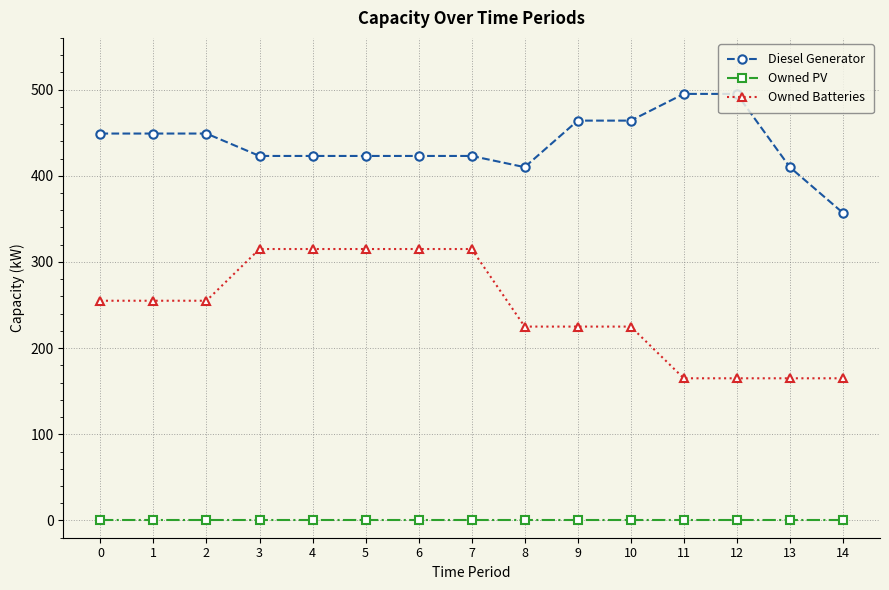

What is the sum of all Owned Batteries values?

3675